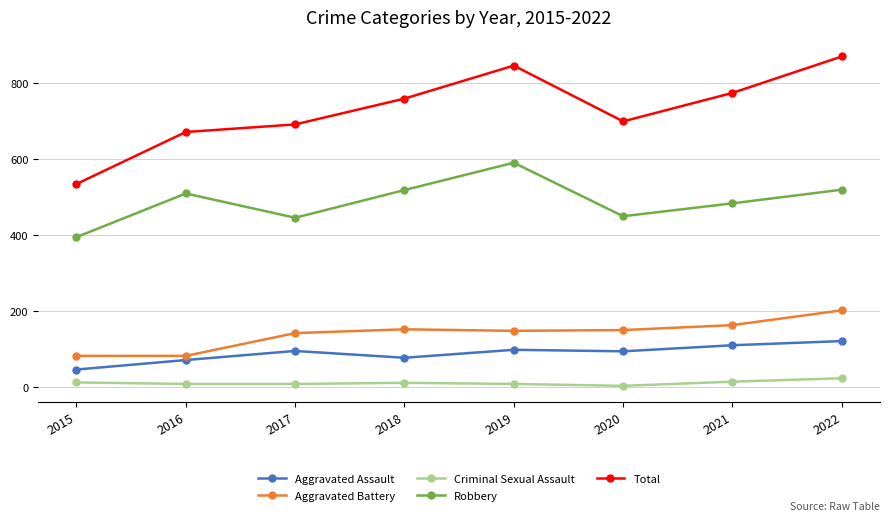

Is the value of Aggravated Battery at 2022 greater than the value of Aggravated Assault at 2015?

Yes